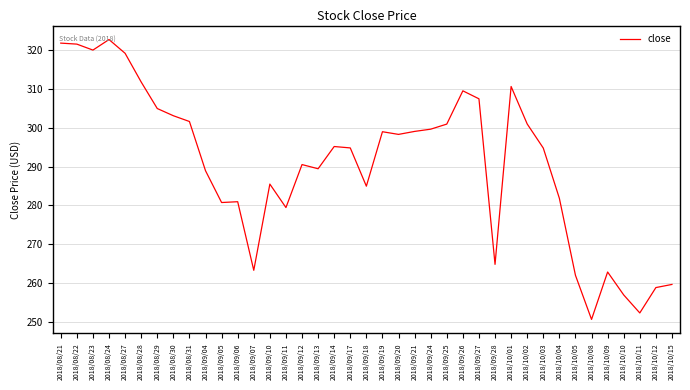

Count the number of values greater than 294.

21